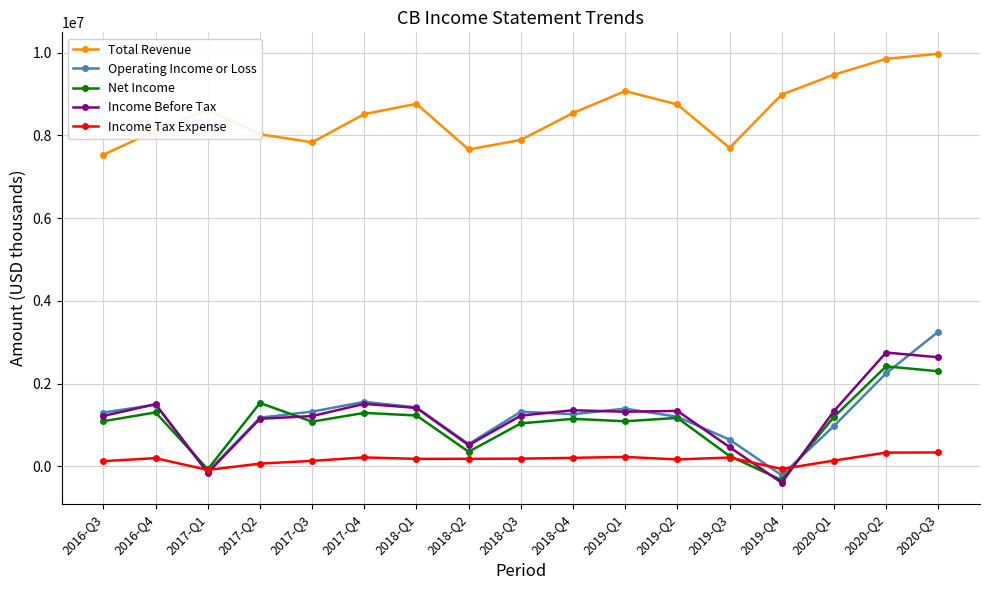

In Total Revenue, how many points are lower than both neighbors (excluding endpoints)?

3